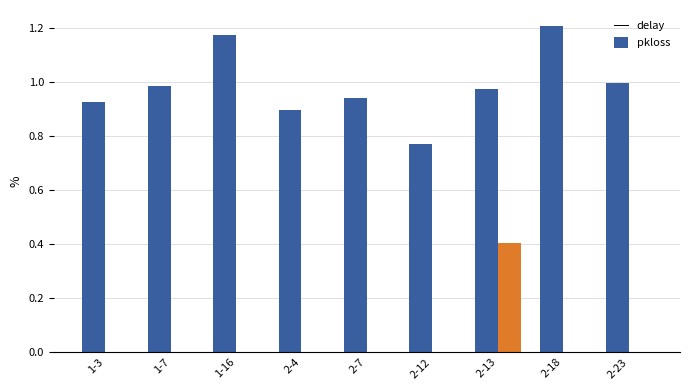

Is it true that delay equals 1.6 at 2-18?

False